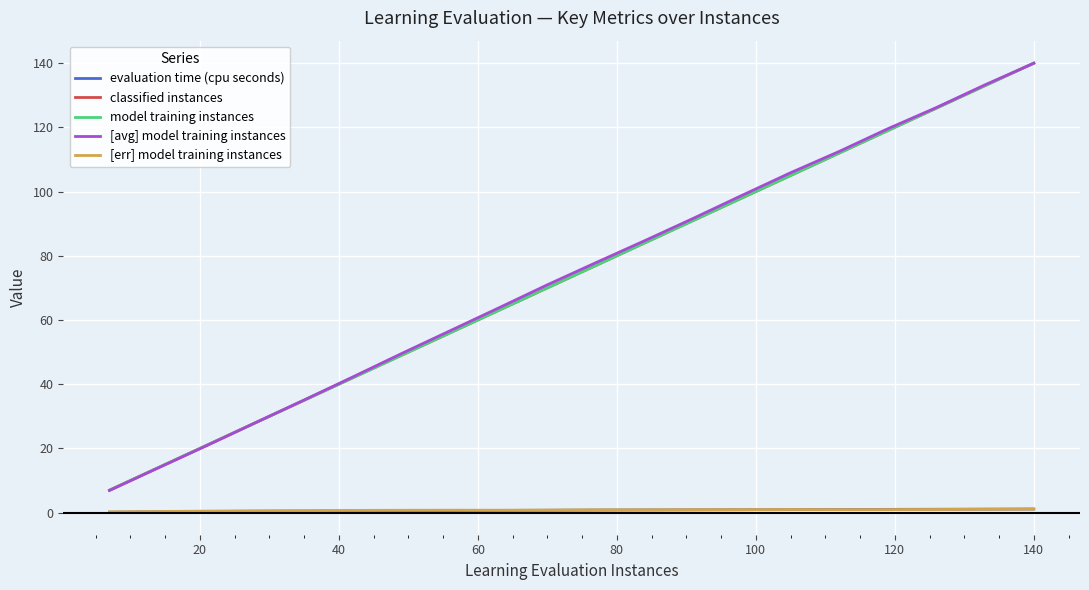

In [err] model training instances, how many points are lower than both neighbors (excluding endpoints)?

2